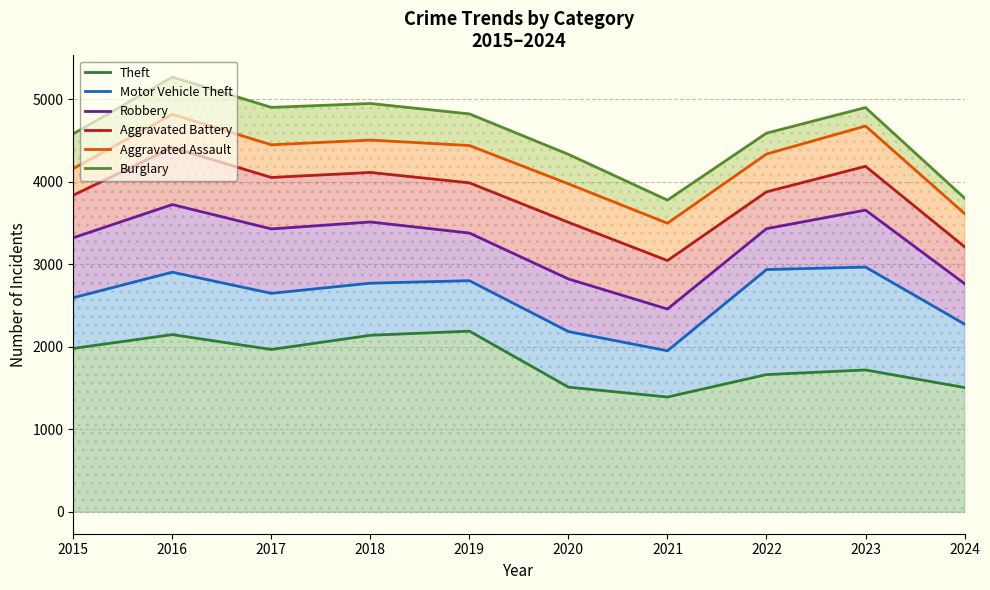

How many lines are shown in the chart?

6